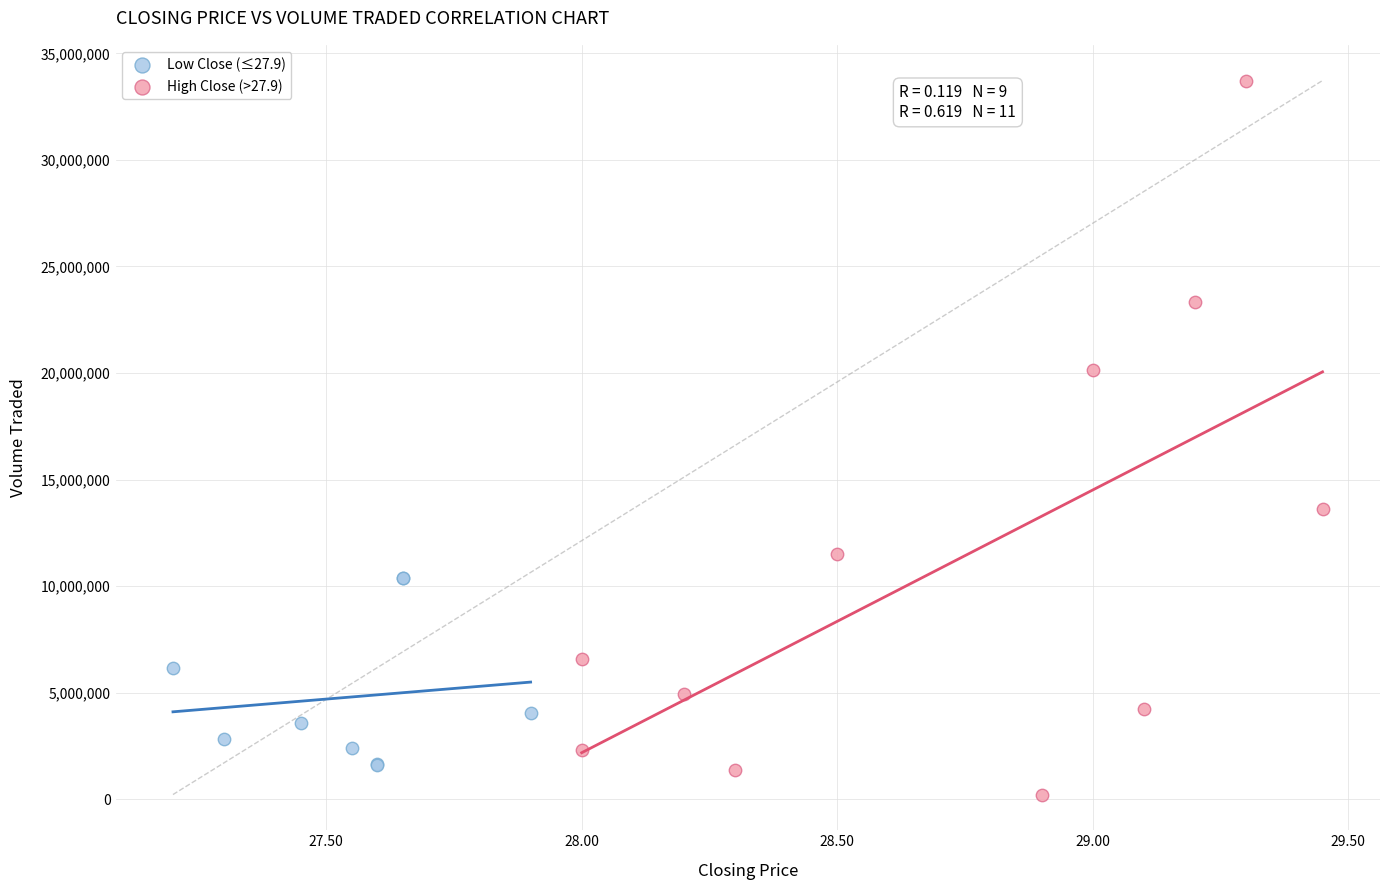

Which series contains the highest Y value?

High Close (>27.9)